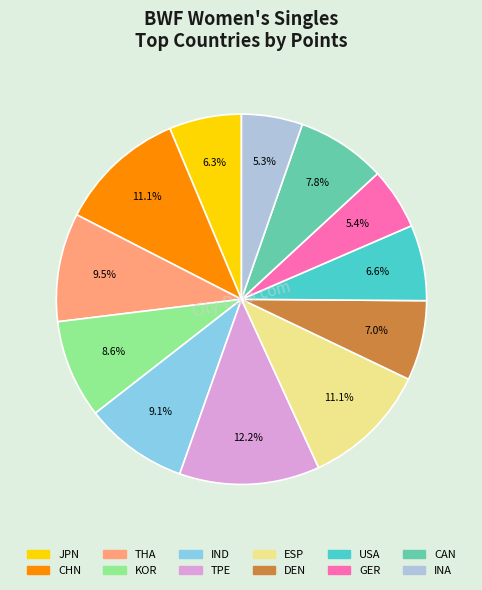

To the nearest percent, what is the average slice percentage?

8%